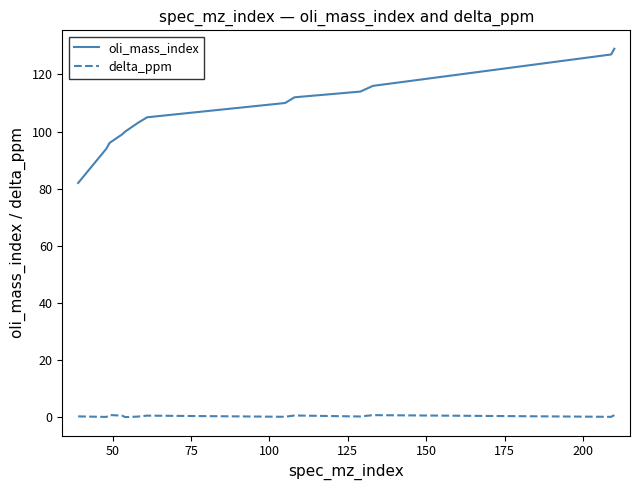

List the series in order of their peak value, lowest first.

delta_ppm, oli_mass_index